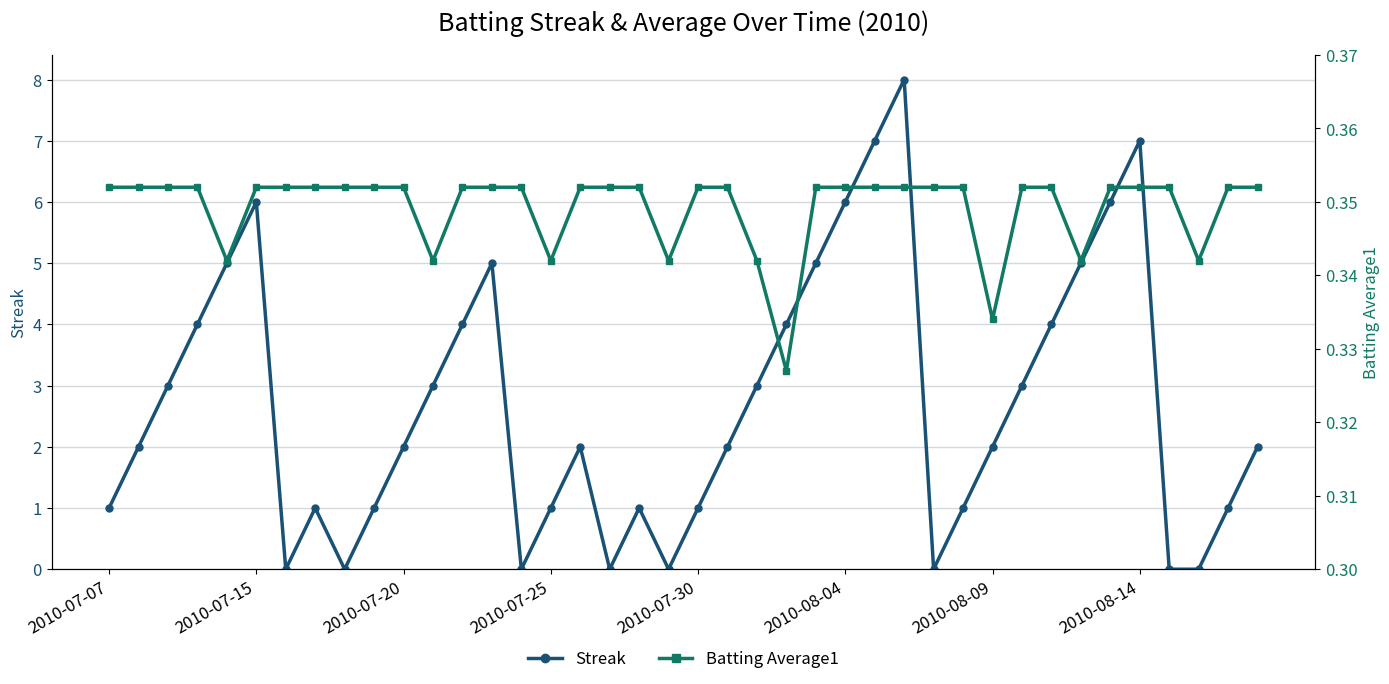

The value of Batting Average1 at 9 is 0.6. True or false?

False